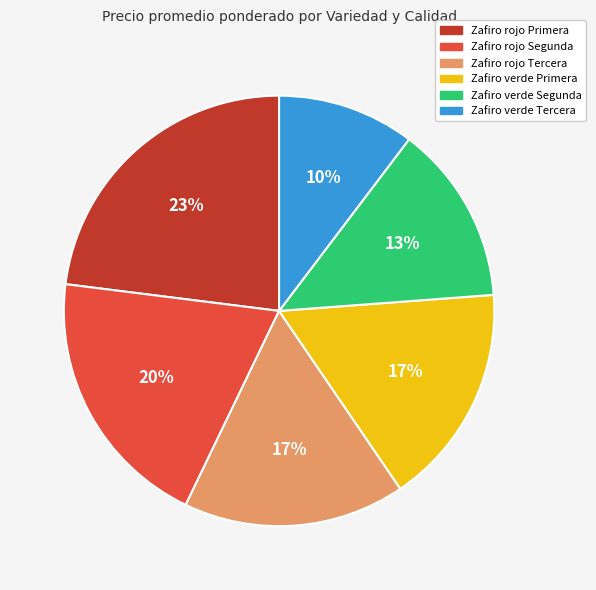

Does Zafiro rojo Primera account for over 50% of the chart?

No